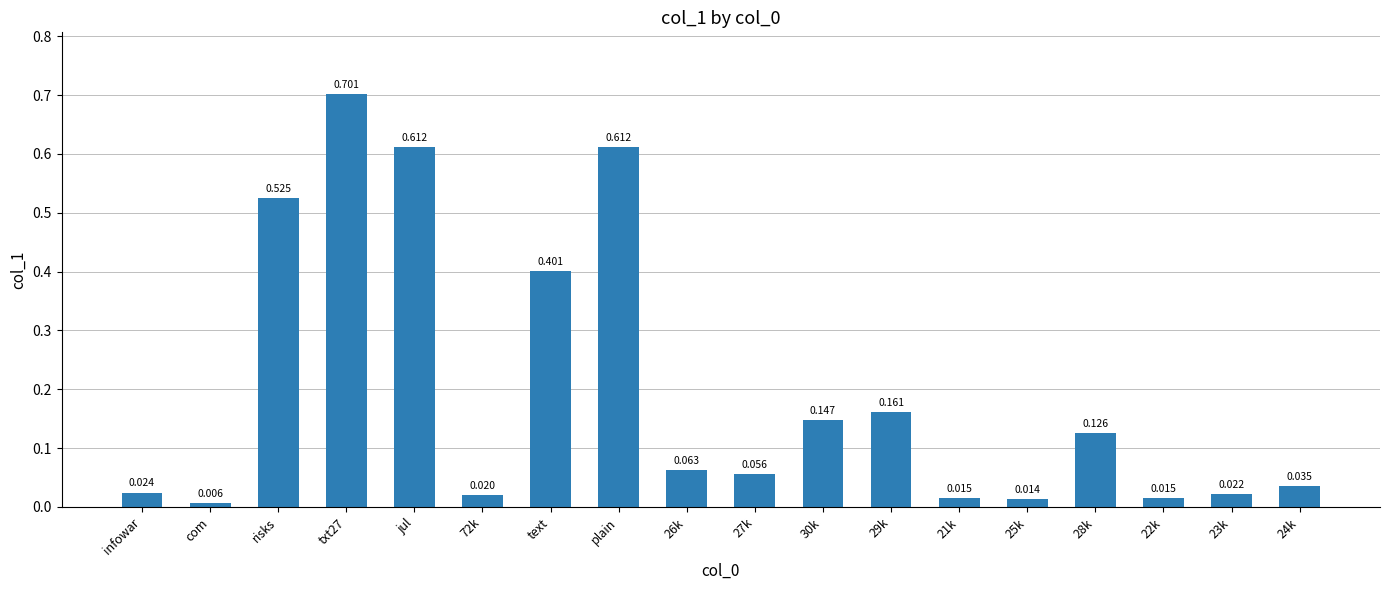

How many bars are there in total?

18